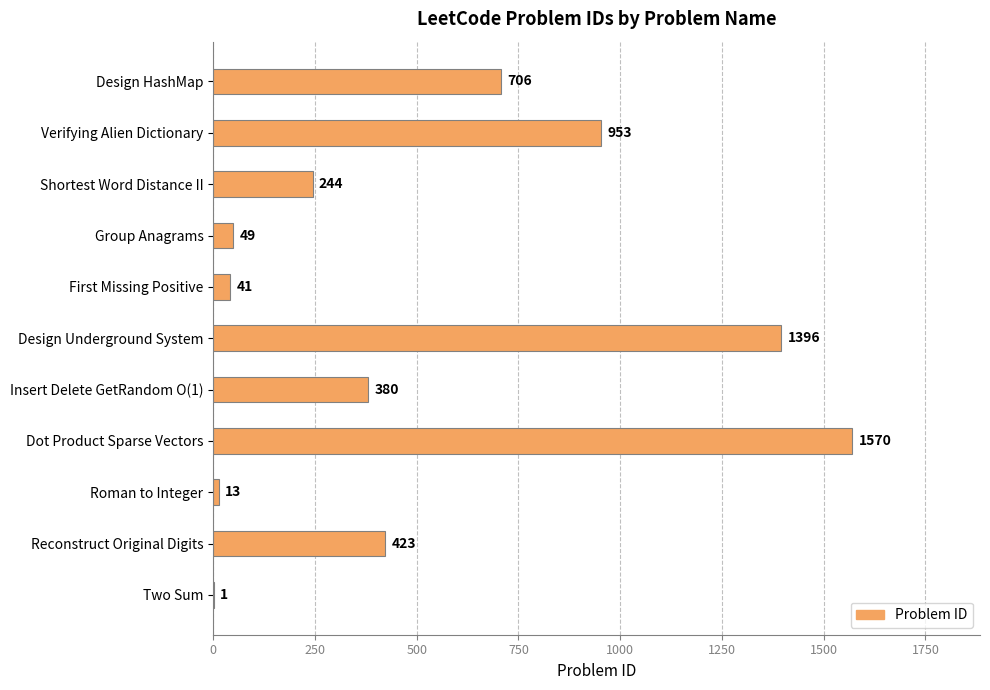

What is the greatest value displayed?

1570